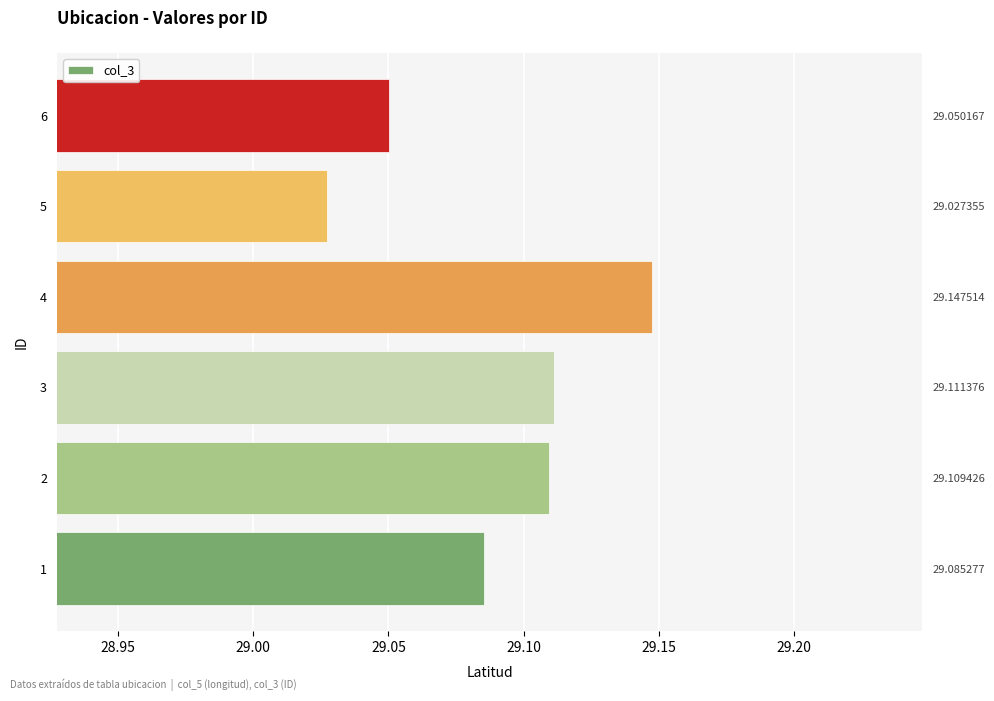

What is the difference between the maximum and minimum values?

0.1